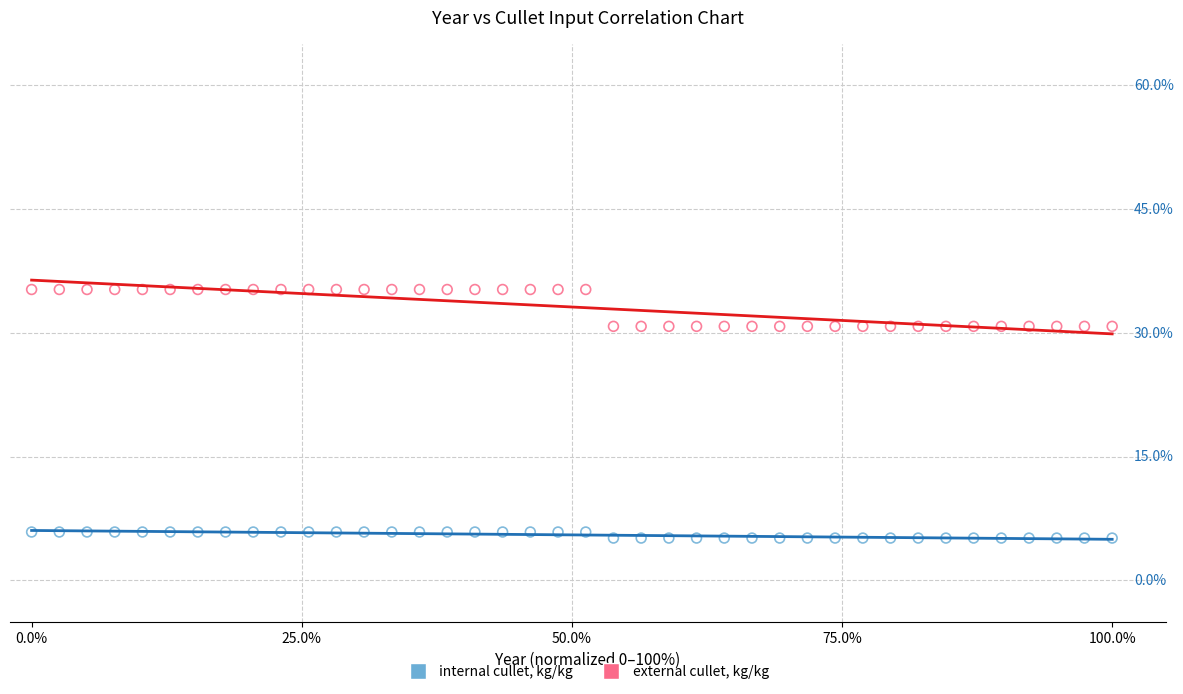

What are all the series names shown in the legend?

internal cullet, kg/kg, external cullet, kg/kg